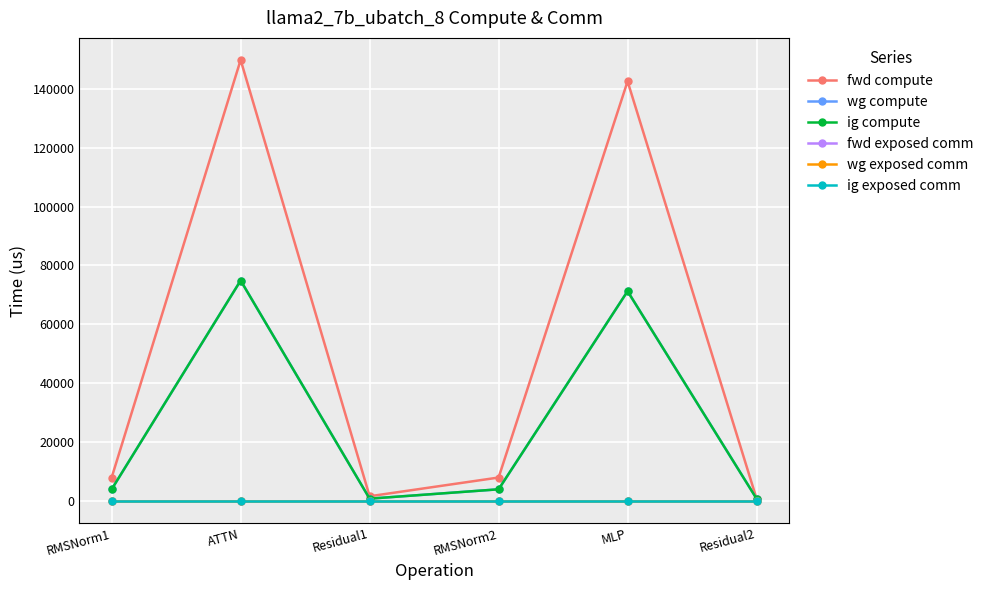

Is this an area chart (filled region under the line)?

No